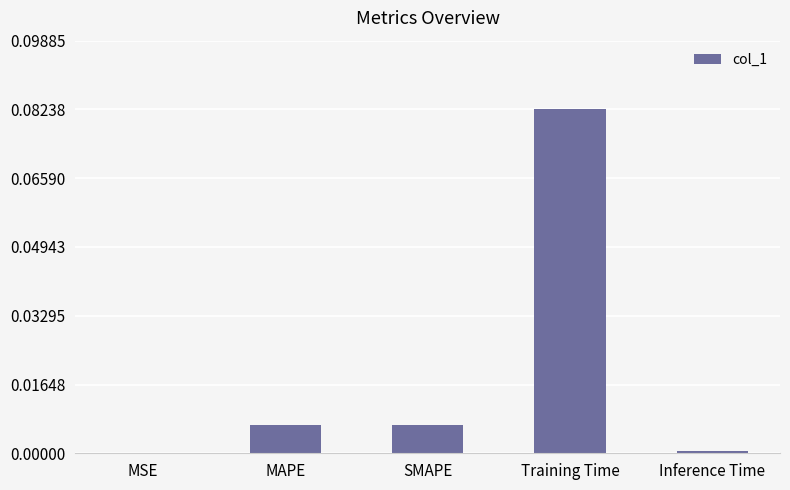

The chart shows a value of 0.0 at SMAPE. True or false?

True